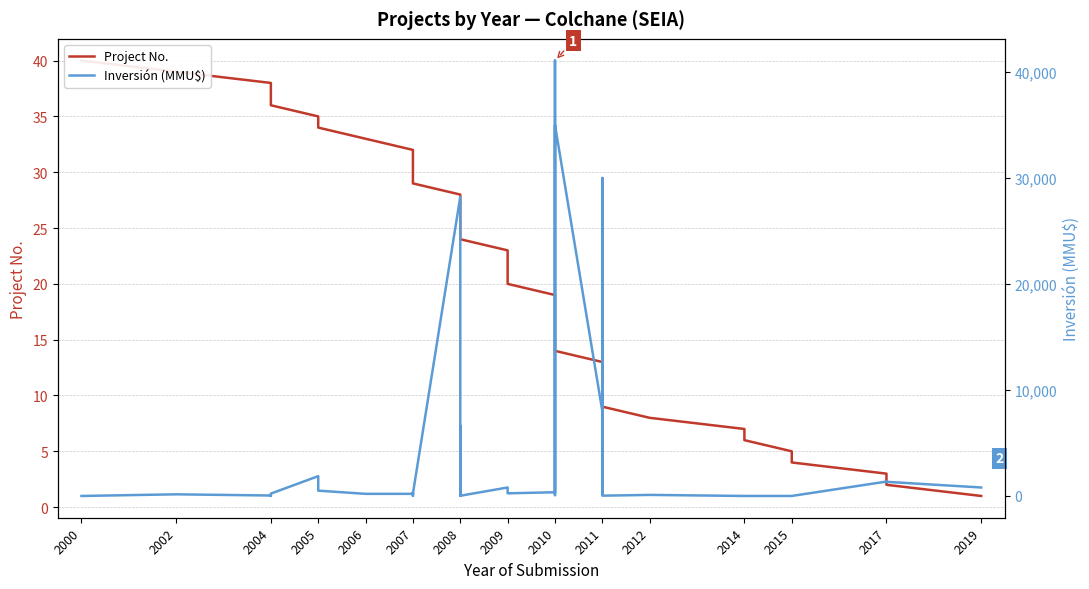

Reading left to right, what are all the values shown in this chart?

Project No.: 40	39	38	37	36	35	34	33	32	31	30	29	28	27	26	25	24	23	22	21	20	19	18	17	16	15	14	13	12	11	10	9	8	7	6	5	4	3	2	1
Inversión (MMU$): 0	155	43	0	223	1870	500	200	200	300	10	234	28227	20	20	6615	20	800	800	250	250	350	41075	78	12000	35000	35000	8000	250	250	30000	28	100	0	0	0	0	1358	1334	800